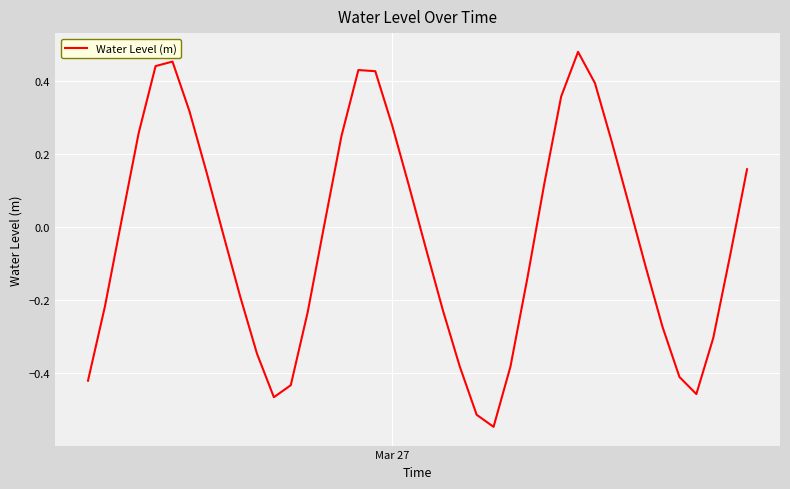

What is the difference between the maximum and minimum values?

1.0